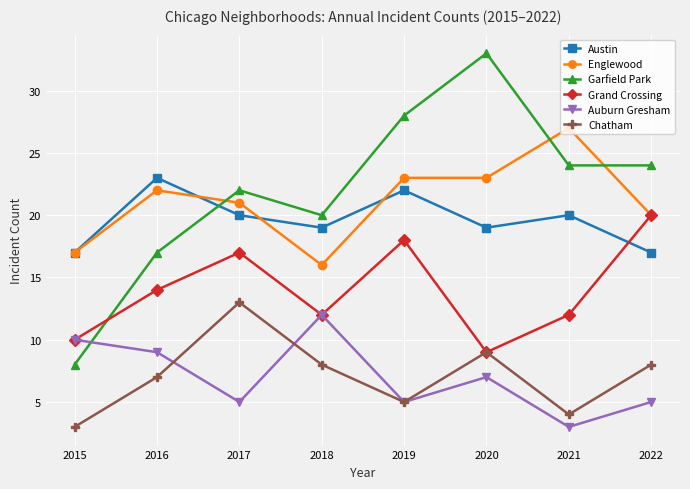

Where is the first local maximum for Chatham?

2017